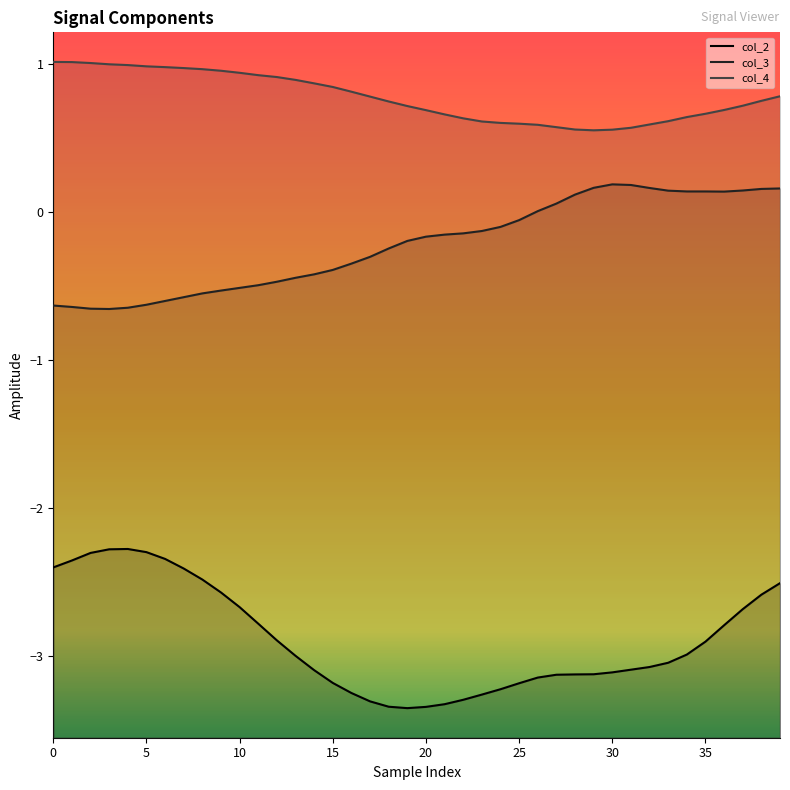

List the series in order of their overall mean, highest first.

col_4 line, col_3 line, col_2 line